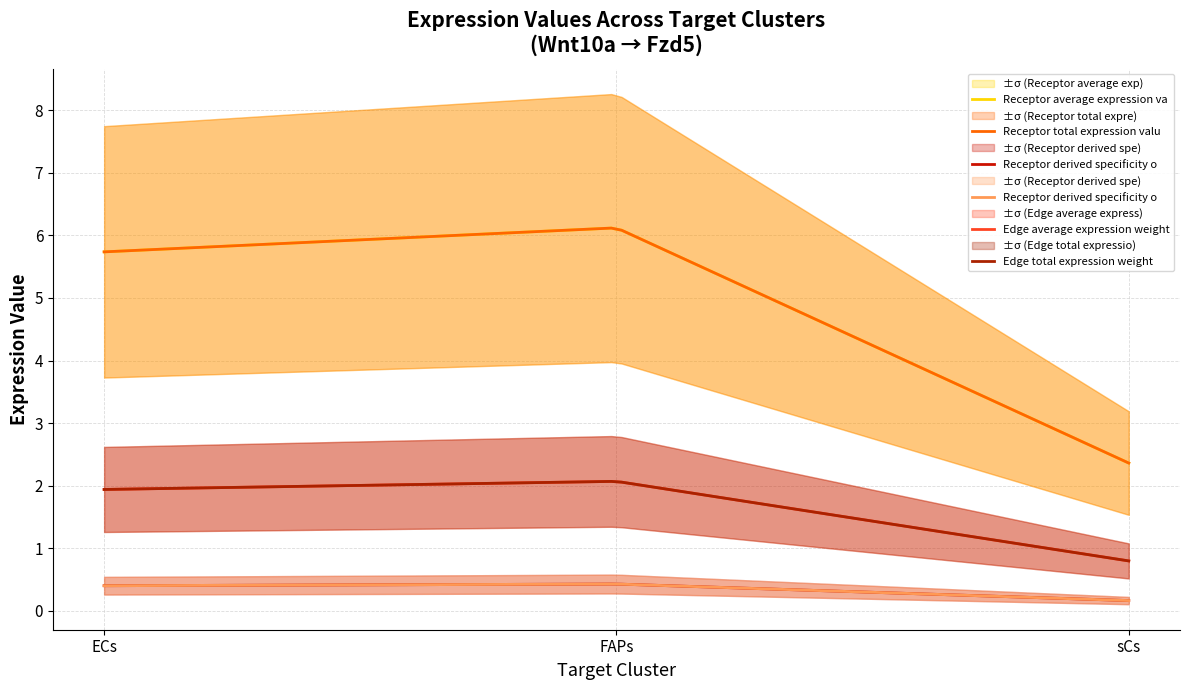

What is the label of the 2nd point from the right?

FAPs